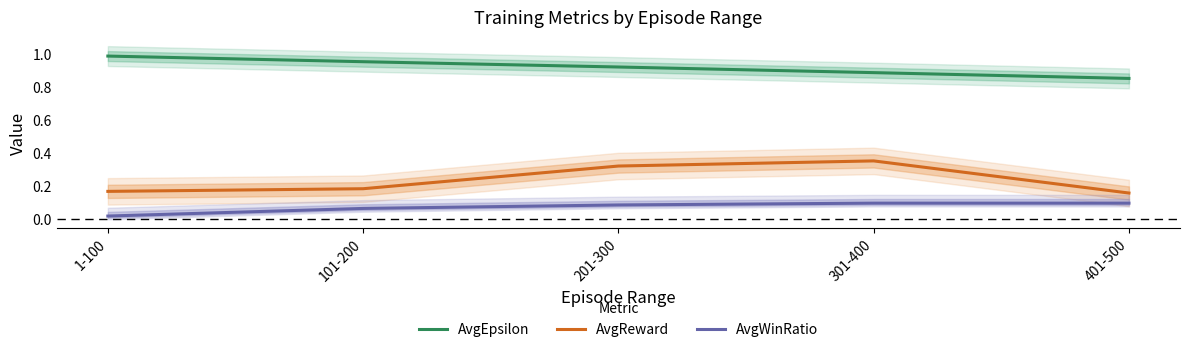

True or false: AvgEpsilon and AvgWinRatio cross at least once.

False